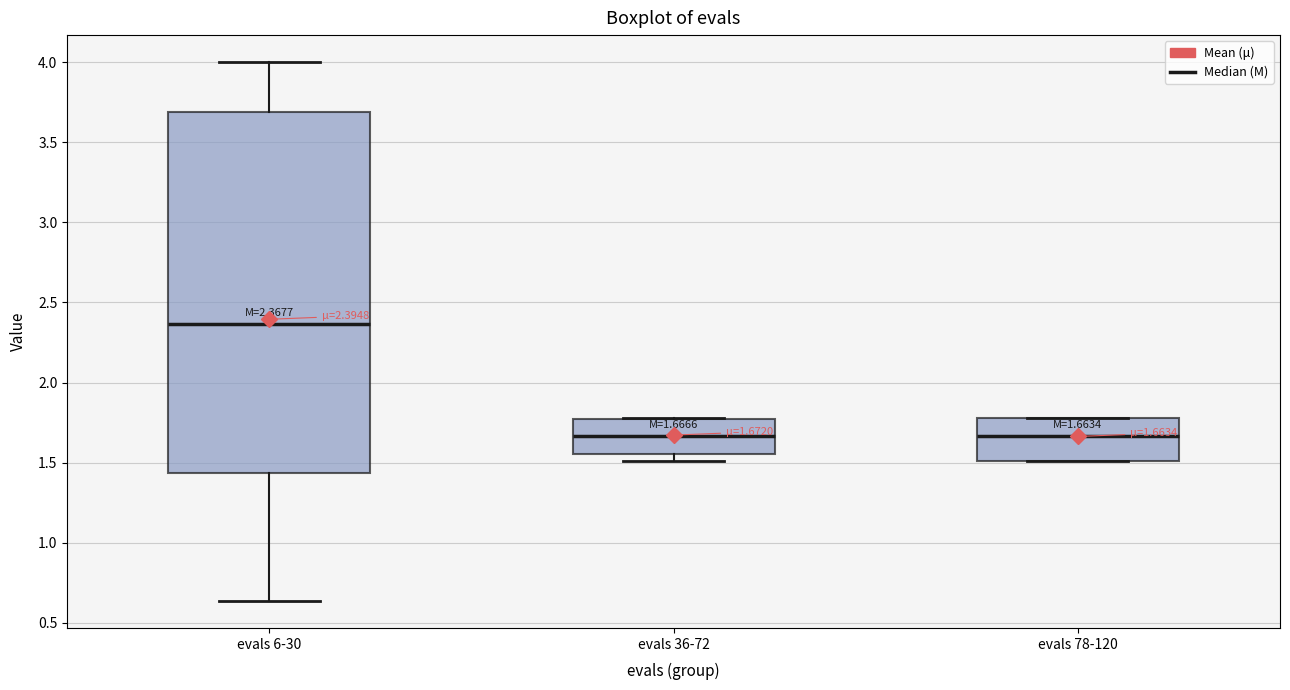

Which box is the tallest, from its lower edge to its upper edge?

evals 6-30